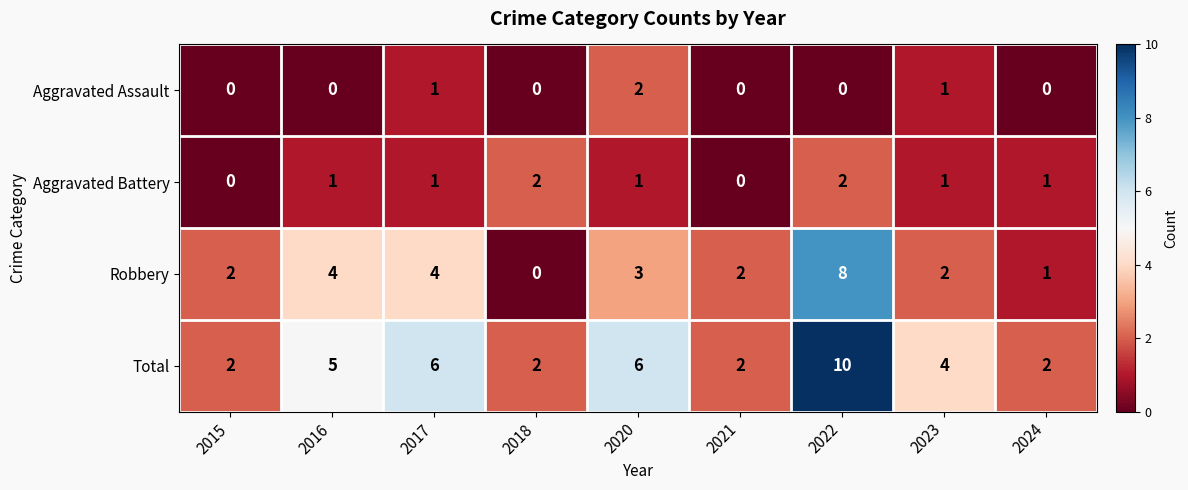

How many Robbery values are between 2 and 4?

6